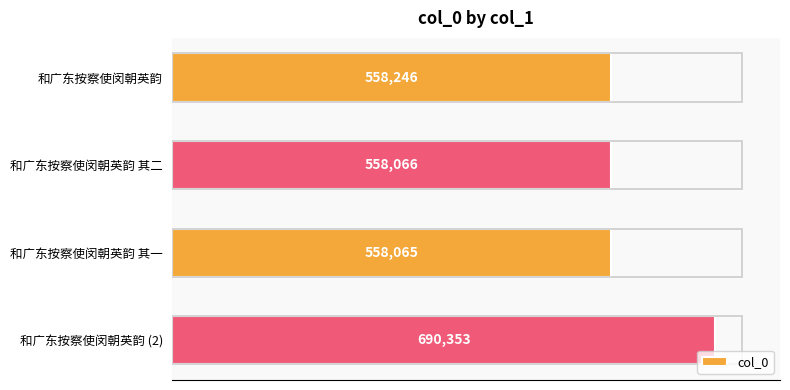

Rank the categories by value from lowest to highest.

和广东按察使闵朝英韵 其一, 和广东按察使闵朝英韵 其二, 和广东按察使闵朝英韵, 和广东按察使闵朝英韵 (2)